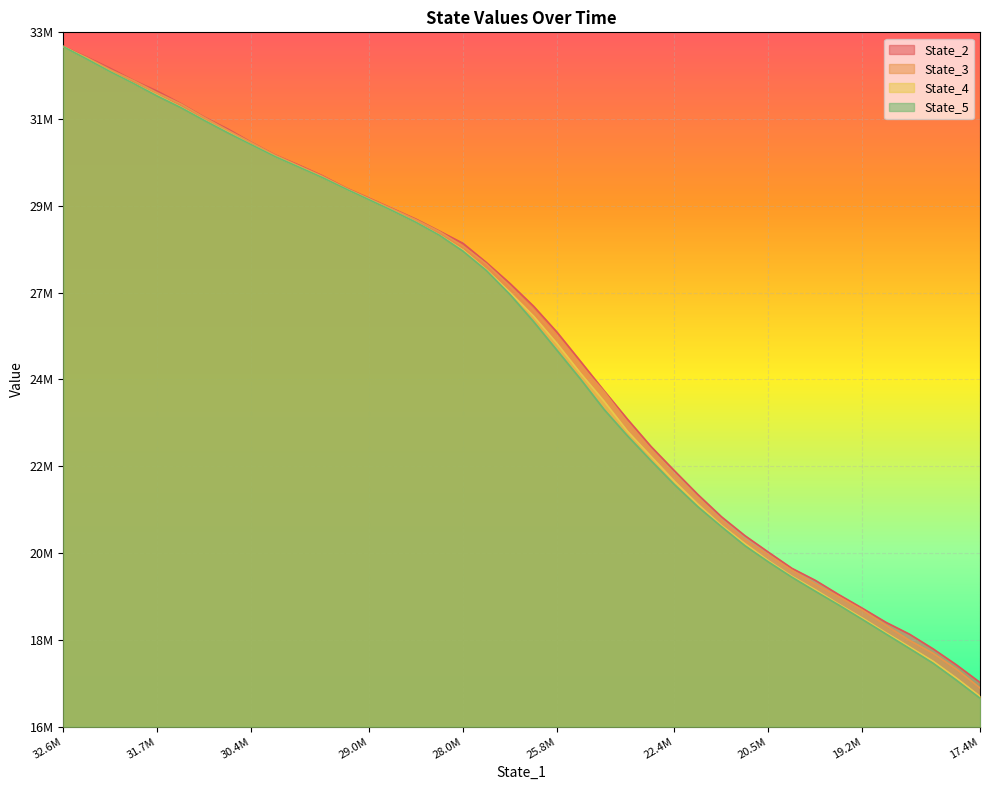

What are all the series names shown in the legend?

State_2, State_3, State_4, State_5